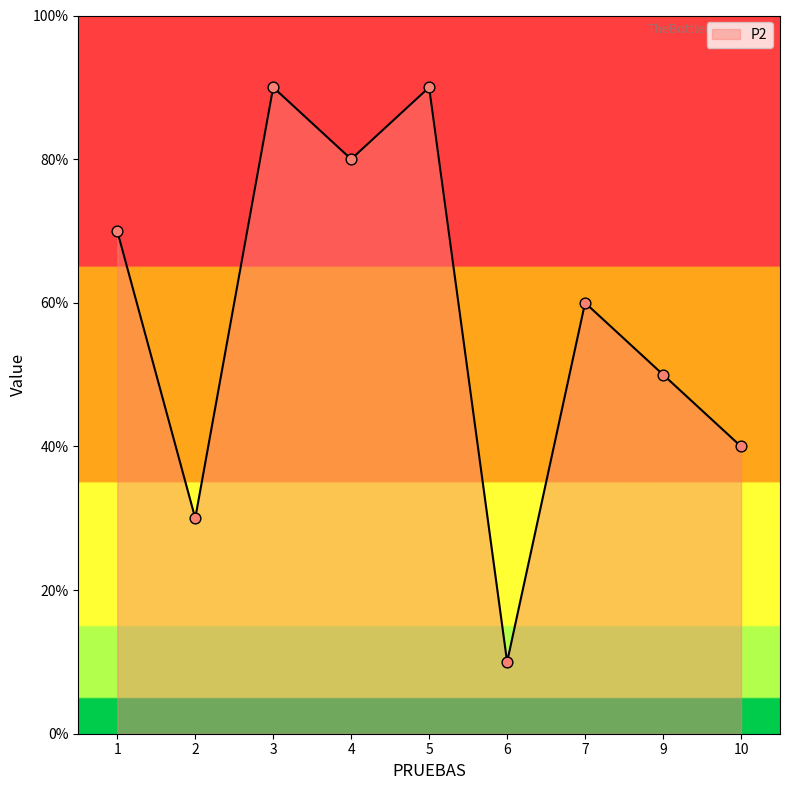

Does the chart have visible grid lines?

No